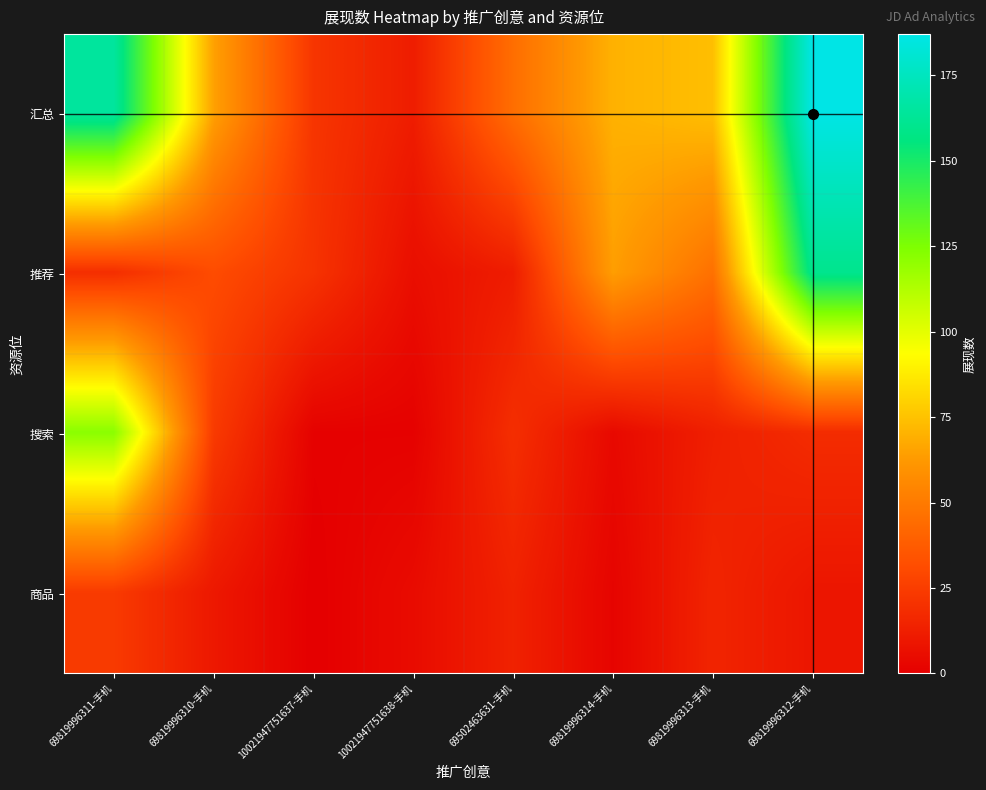

Reading left to right, transcribe all the data shown in this chart.

汇总: 69819996311-手机=165	69819996310-手机=65	10021947751637-手机=22	10021947751638-手机=12	69502463631-手机=45	69819996314-手机=70	69819996313-手机=74	69819996312-手机=187
推荐: 69819996311-手机=19	69819996310-手机=31	10021947751637-手机=21	10021947751638-手机=6	69502463631-手机=12	69819996314-手机=64	69819996313-手机=46	69819996312-手机=160
搜索: 69819996311-手机=122	69819996310-手机=24	10021947751637-手机=1	10021947751638-手机=1	69502463631-手机=19	69819996314-手机=4	69819996313-手机=13	69819996312-手机=18
商品: 69819996311-手机=24	69819996310-手机=10	10021947751637-手机=0	10021947751638-手机=5	69502463631-手机=14	69819996314-手机=2	69819996313-手机=15	69819996312-手机=9